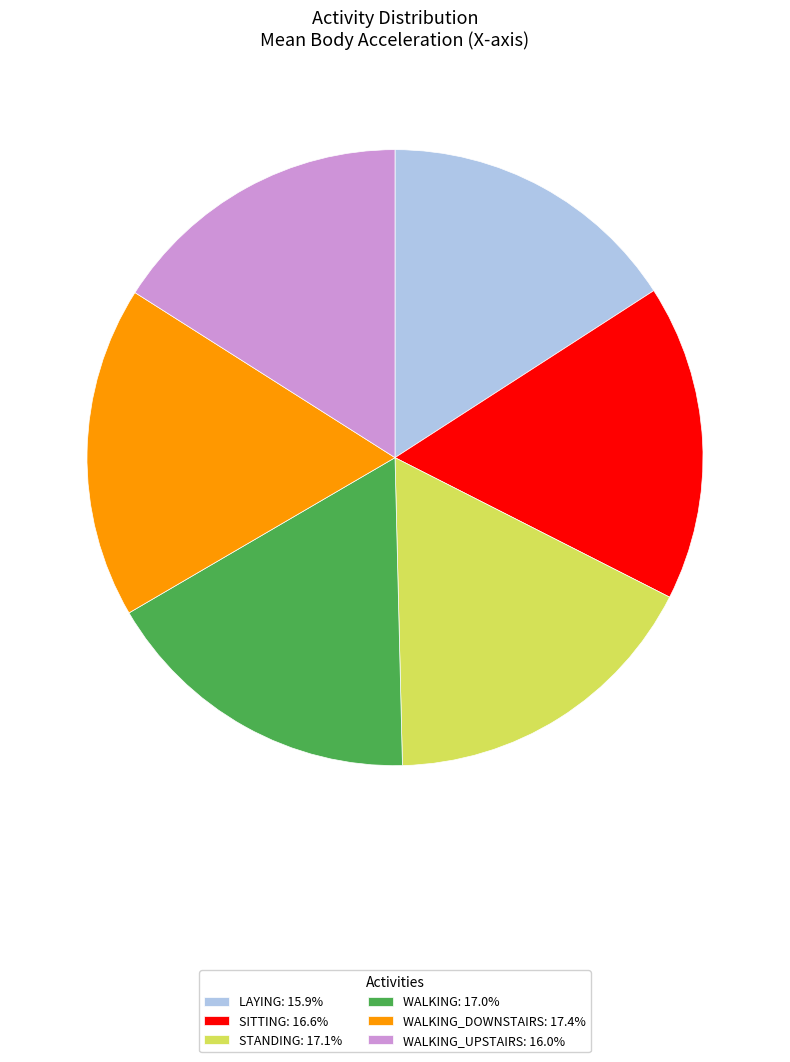

What is the ratio of the value at SITTING: 16.6% to the value at WALKING_DOWNSTAIRS: 17.4%?

1.0